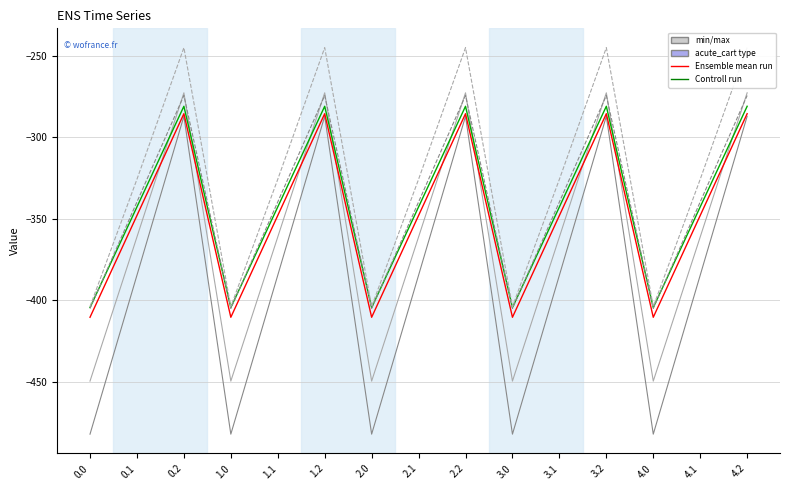

What is the difference between the second highest and minimum values in the col_2 series?

176.7